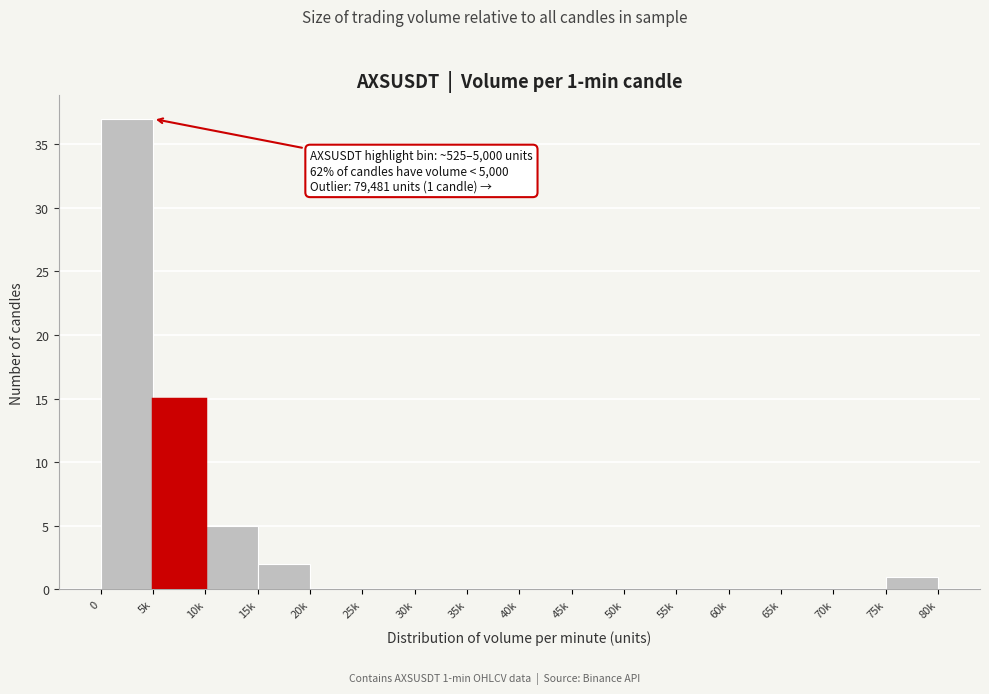

Reading left to right, what are all the values shown in this chart?

0=37	5k=15	10k=5	15k=2	20k=0	25k=0	30k=0	35k=0	40k=0	45k=0	50k=0	55k=0	60k=0	65k=0	70k=0	75k=1